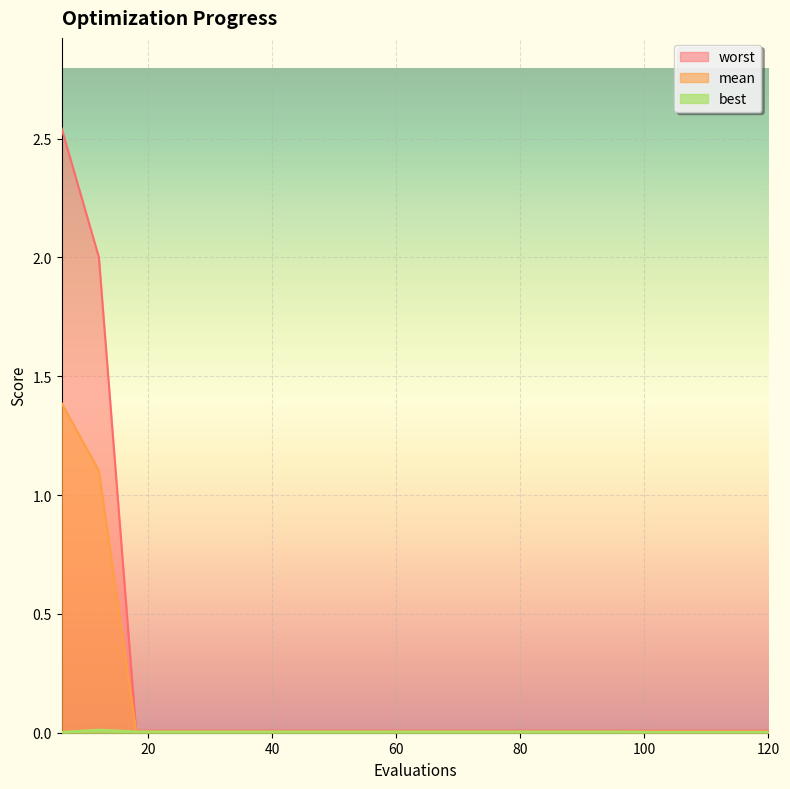

Which series changed the most between 12 and 120?

worst